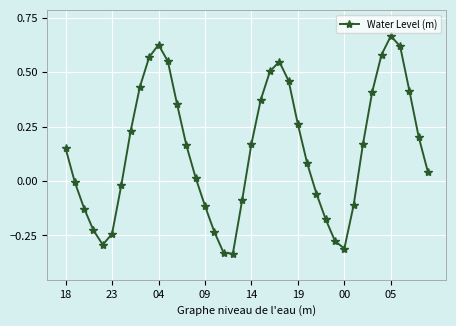

What is the sum of all values?

5.7